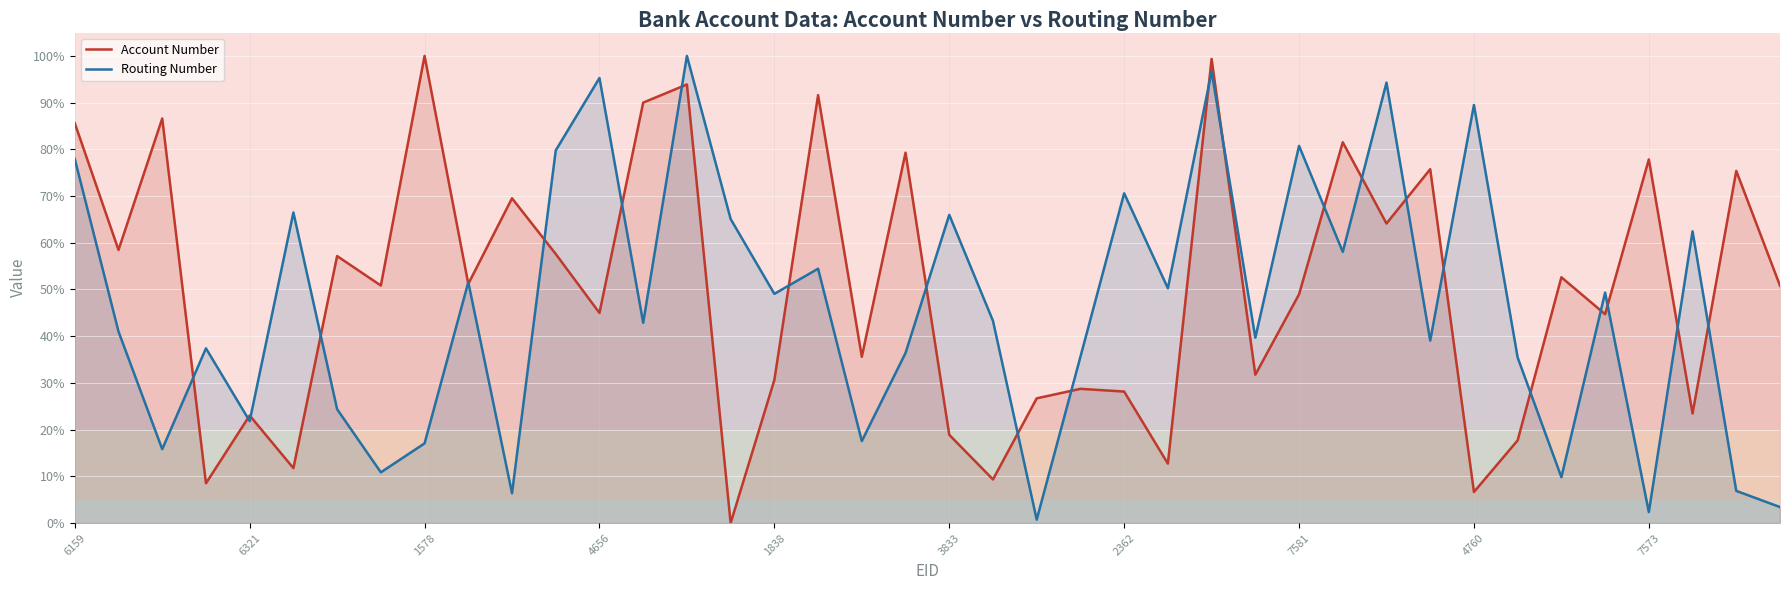

At which label does Routing Number reach its minimum?

22